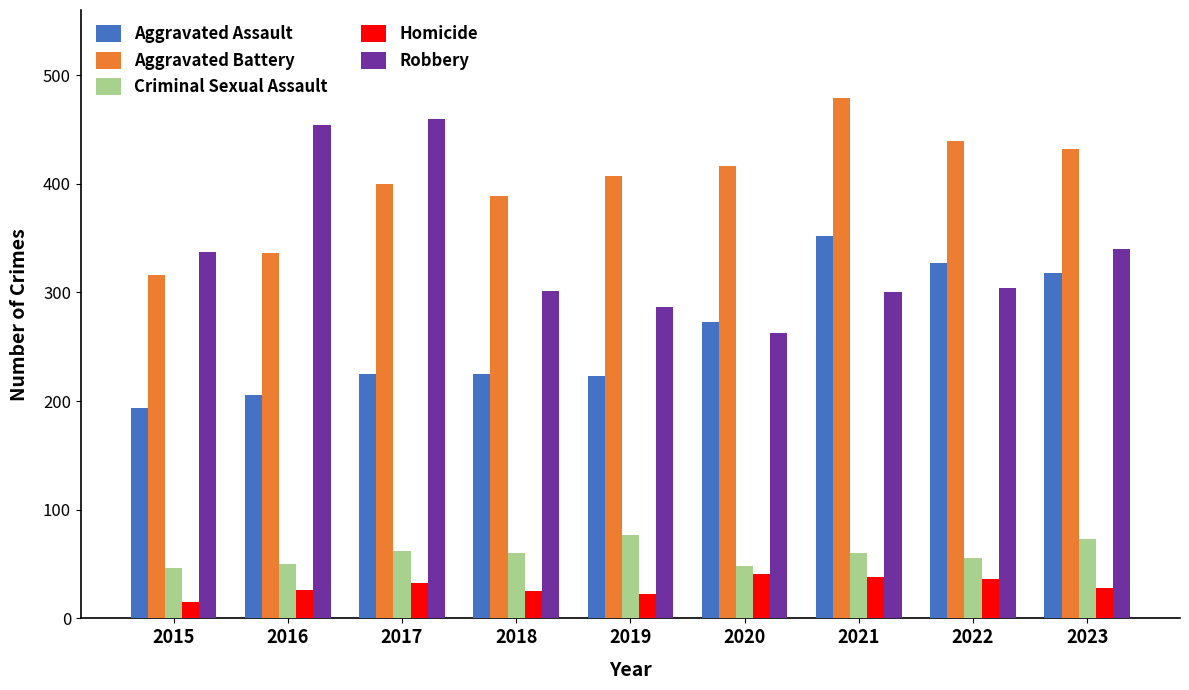

At how many categories does at least one series exceed 171?

9